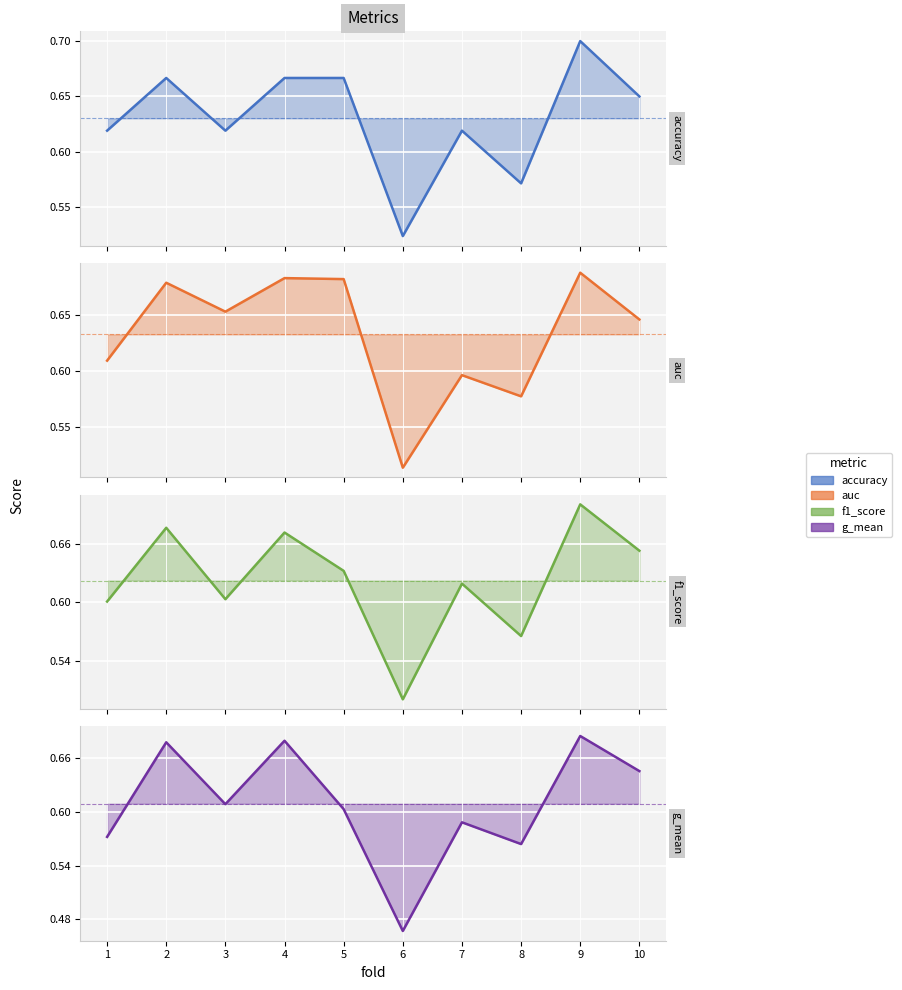

Is this an area chart (filled region under the line)?

No